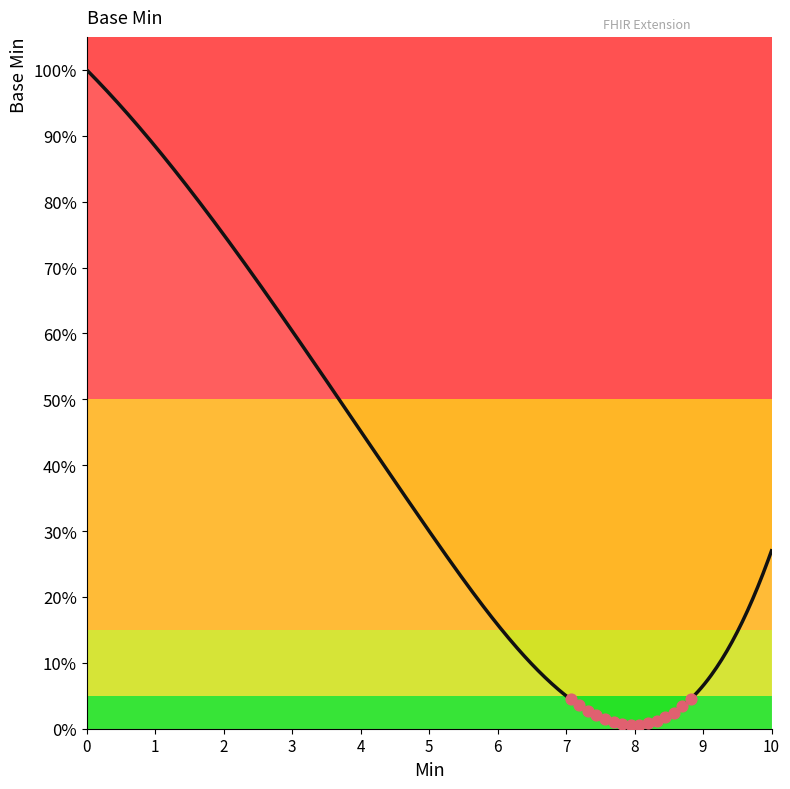

Is this an area chart (filled region under the line)?

Yes